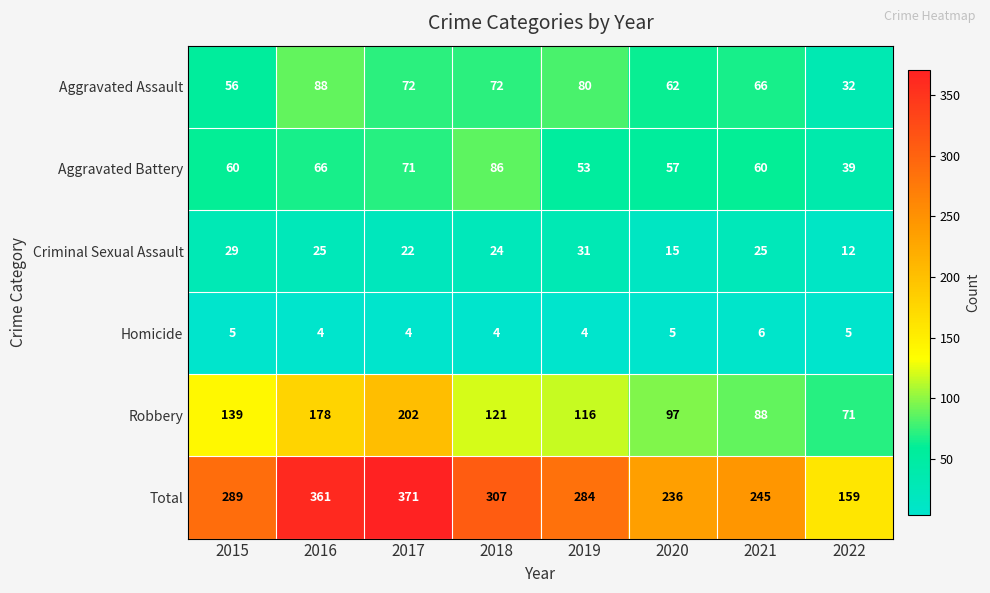

Rank the series by their maximum value, from highest to lowest.

Total, Robbery, Aggravated Assault, Aggravated Battery, Criminal Sexual Assault, Homicide